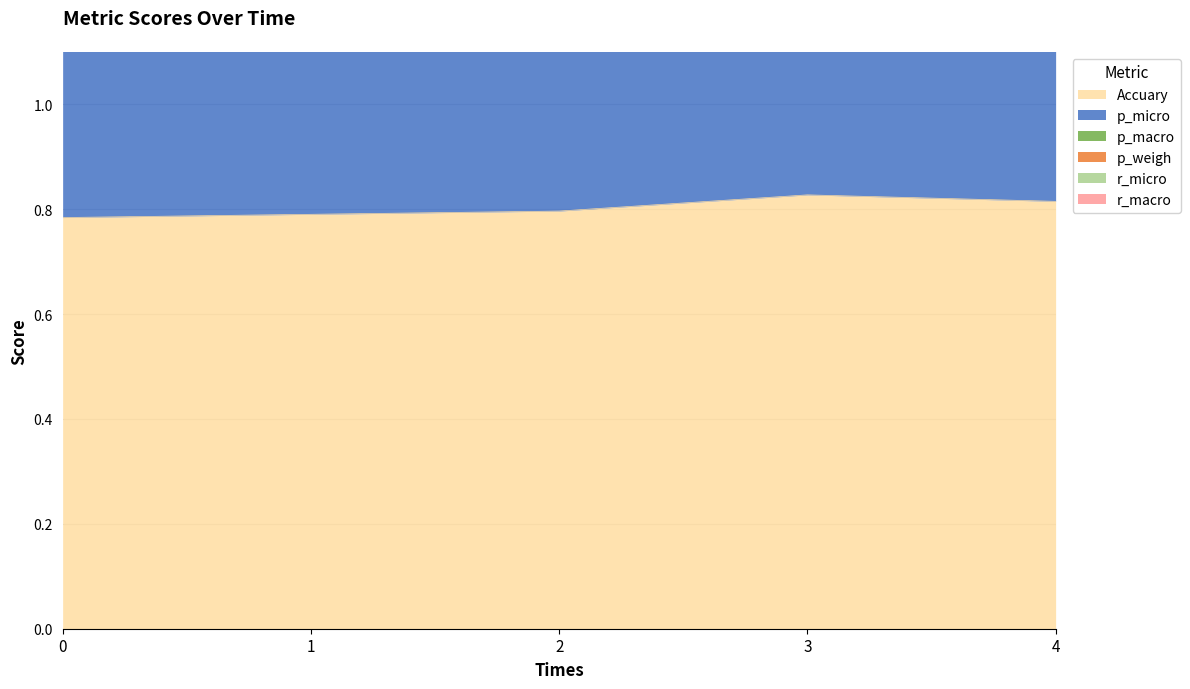

What is the spread (max minus min) of values at 0?

3.0